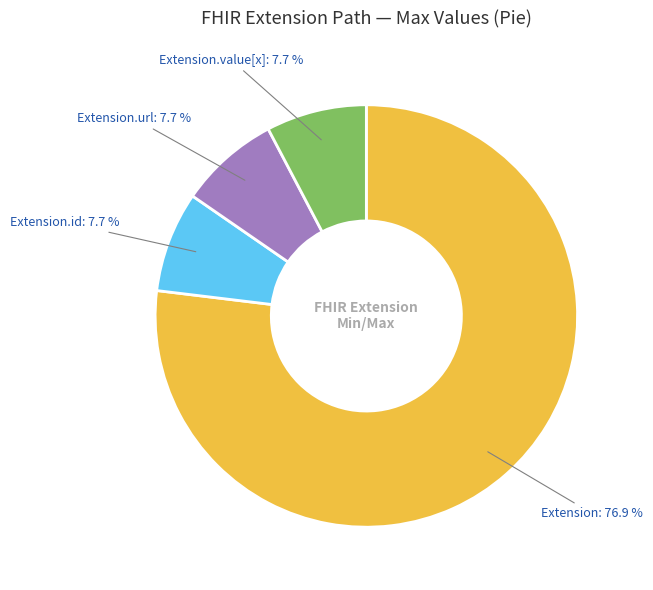

Is Extension the majority of the pie?

Yes